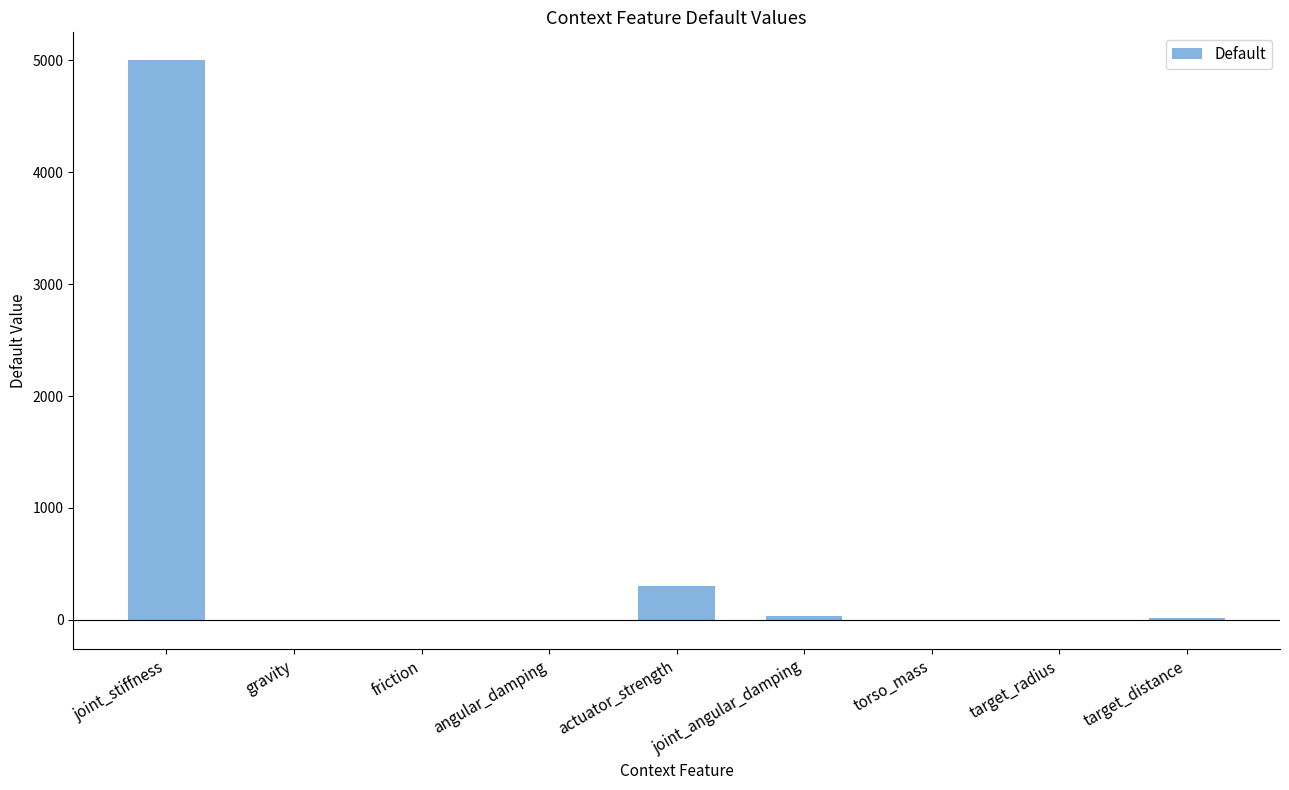

Is it true that the value at joint_stiffness is 5000.0?

True